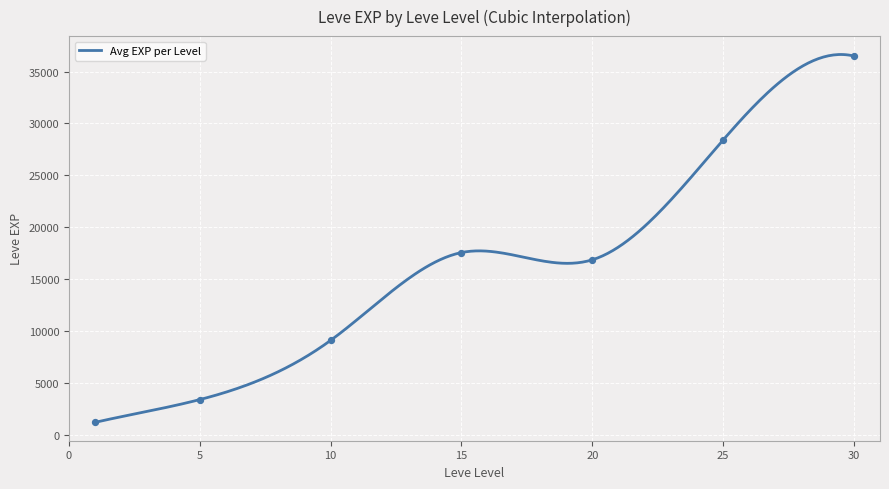

Between 25 and 5, which is larger?

25